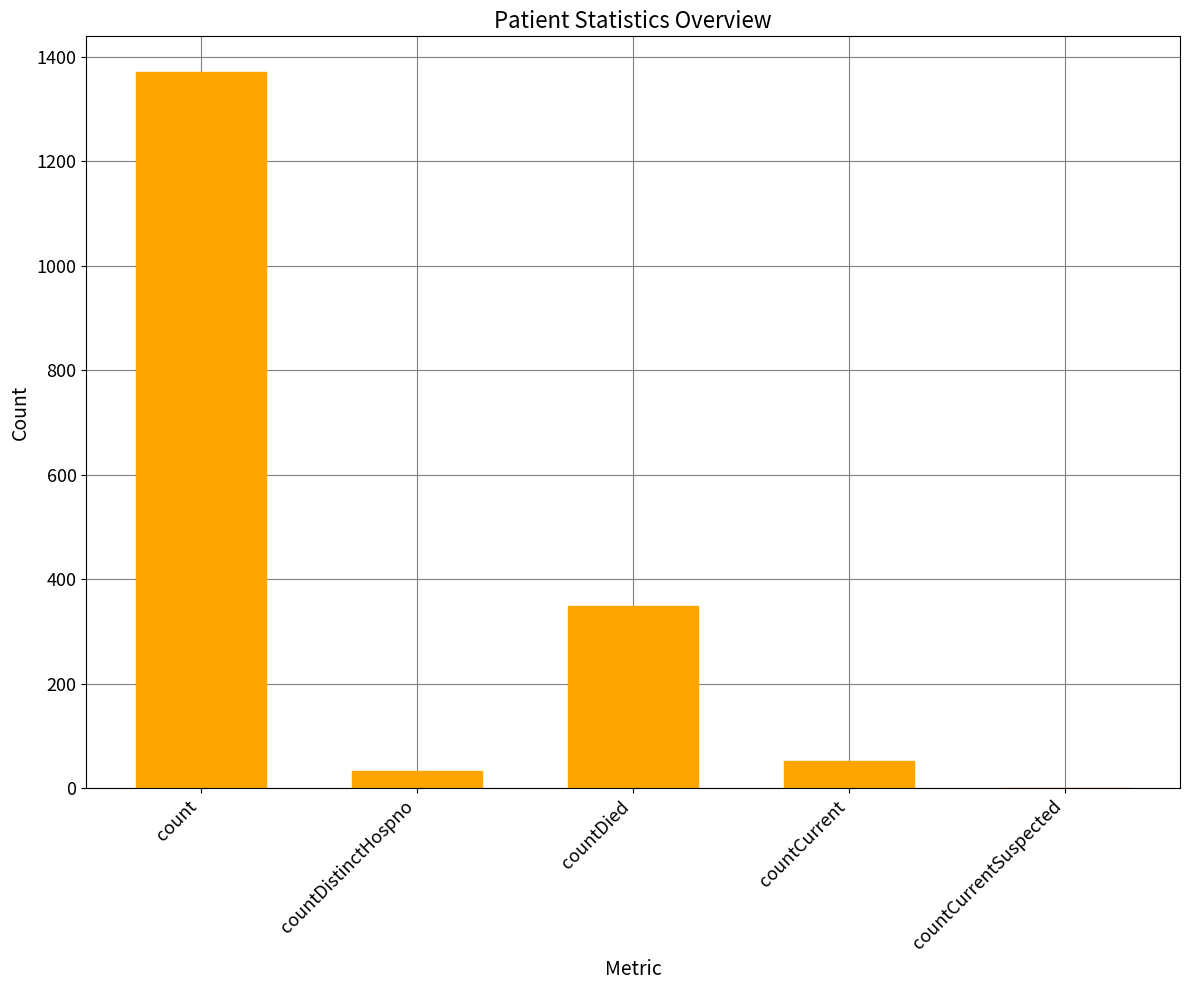

What is the sum of all values?

1805